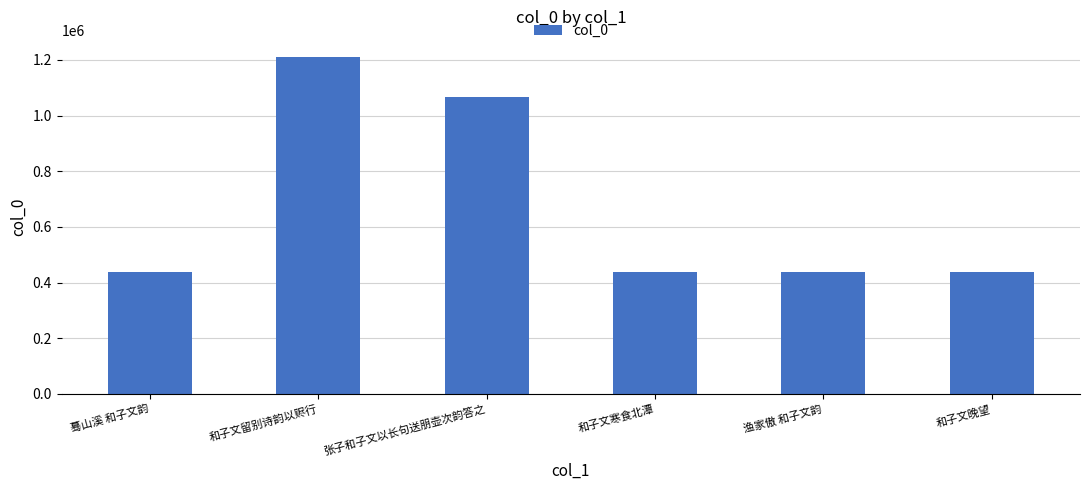

Which label corresponds to the largest value in the chart?

和子文留别诗韵以赆行